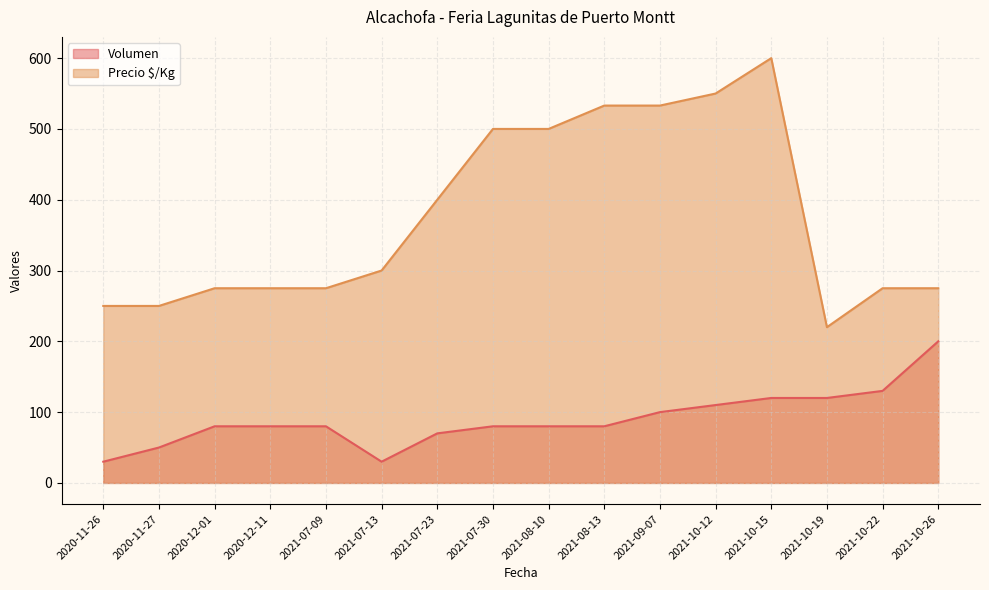

Reading left to right, extract all data points from this chart.

Volumen: 30	50	80	80	80	30	70	80	80	80	100	110	120	120	130	200
Precio $/Kg: 250	250	275	275	275	300	400	500	500	533	533	550	600	220	275	275